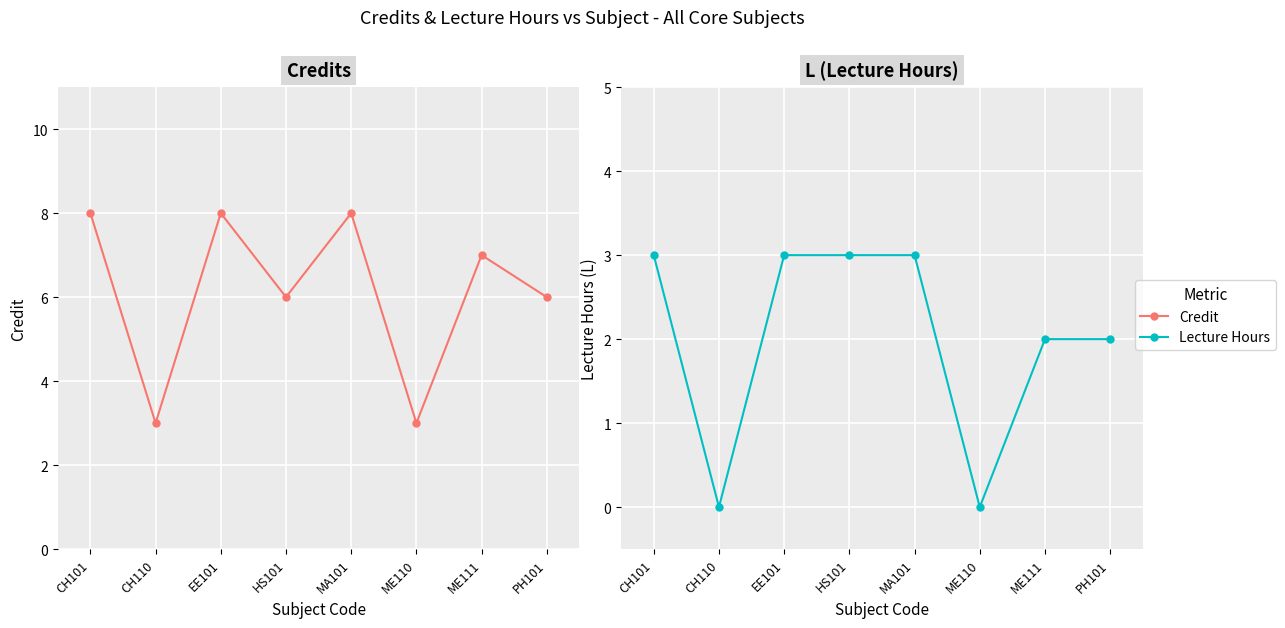

What position from the left is EE101?

3